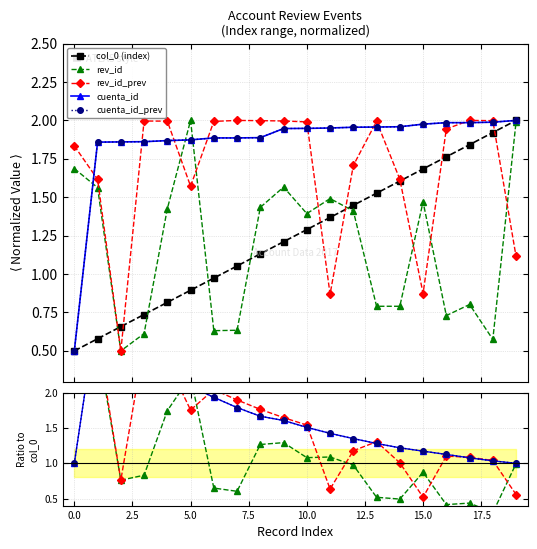

What position from the right is 16?

4